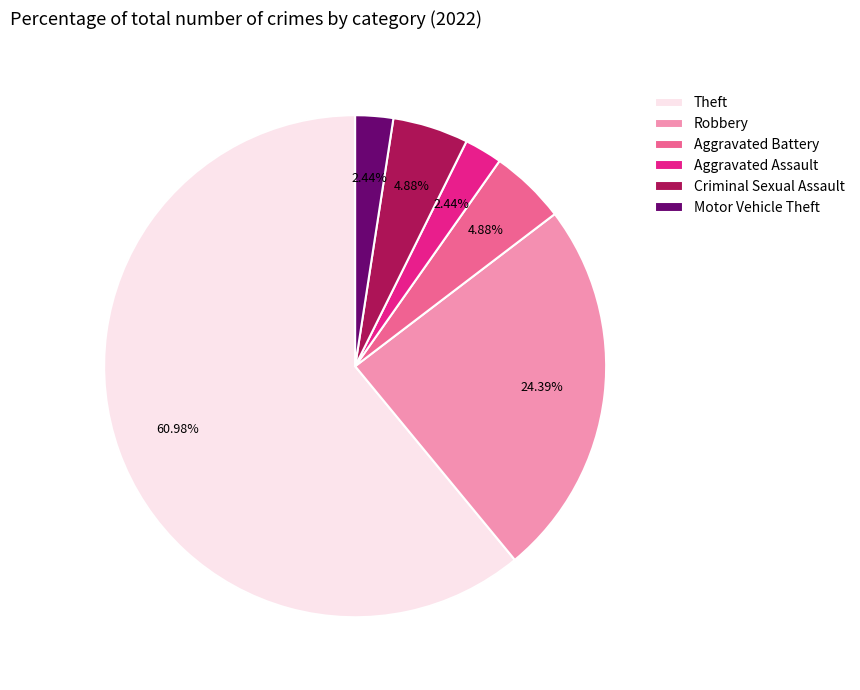

To the nearest percent, what is the difference between the Robbery and Criminal Sexual Assault slice percentages?

20%